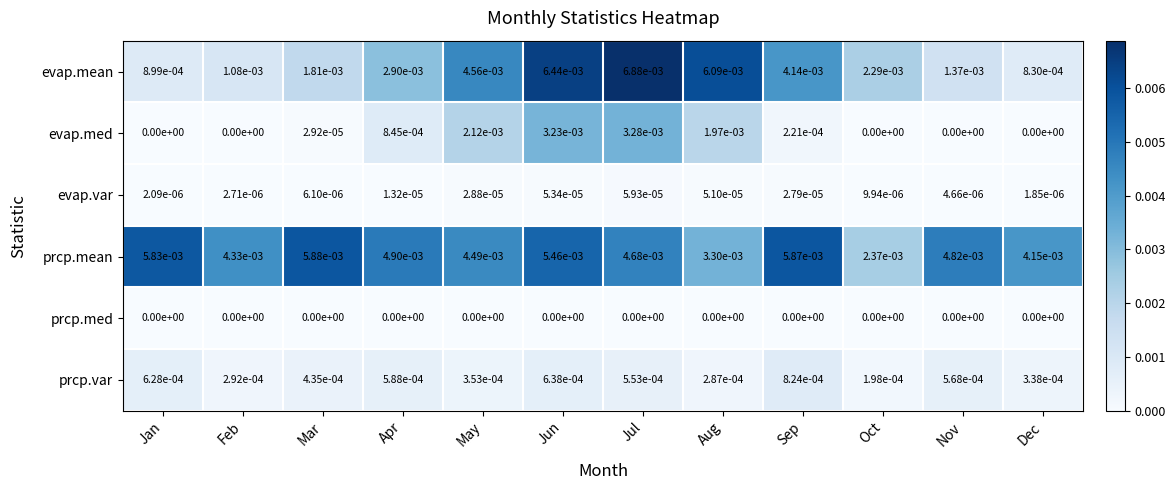

Which category has the highest value across all series?

Jul